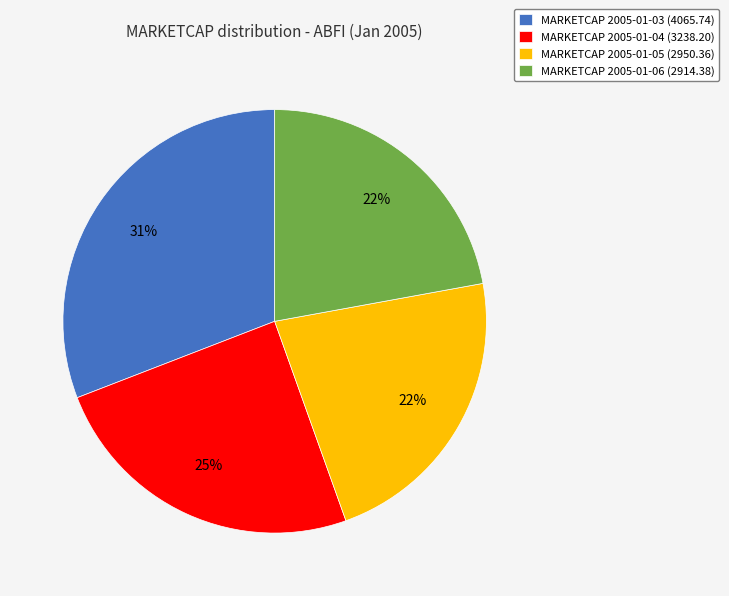

To the nearest percent, what is the difference between the largest and smallest slice percentages?

9%